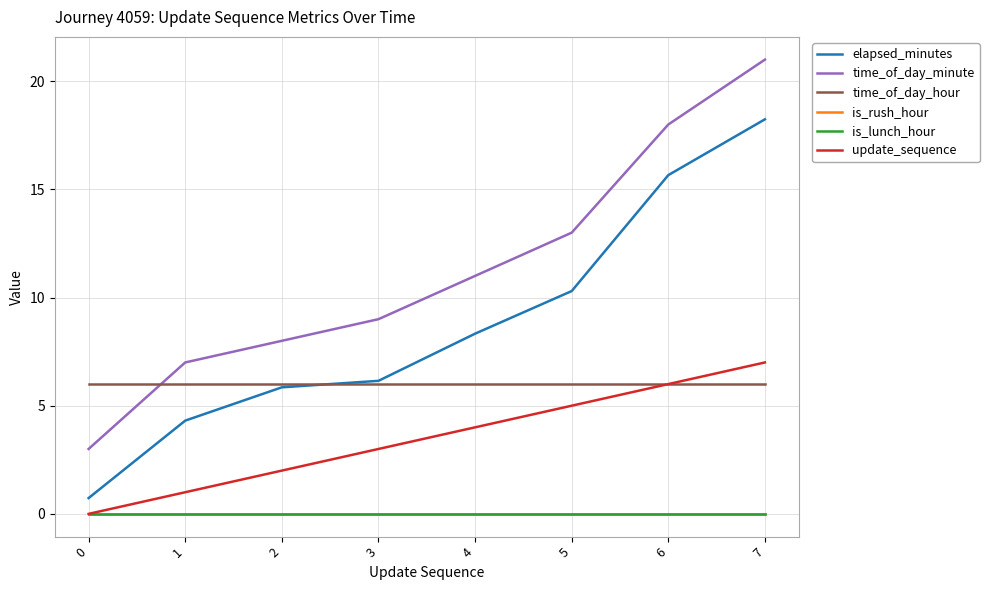

What is the total value across all series at 7?

52.2